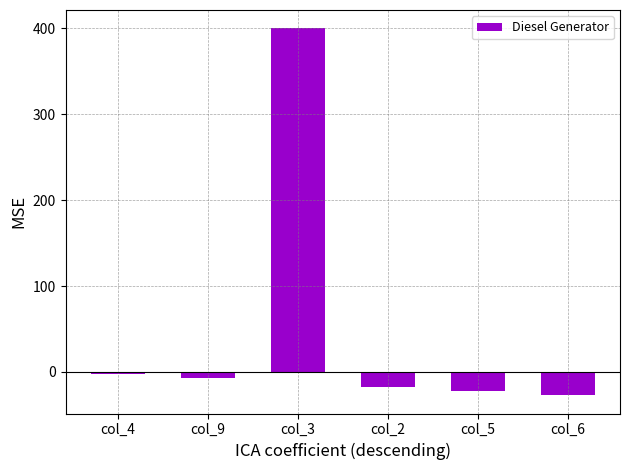

Reading right to left, list all the values displayed in this chart.

-27	-22	-17	400	-7	-2